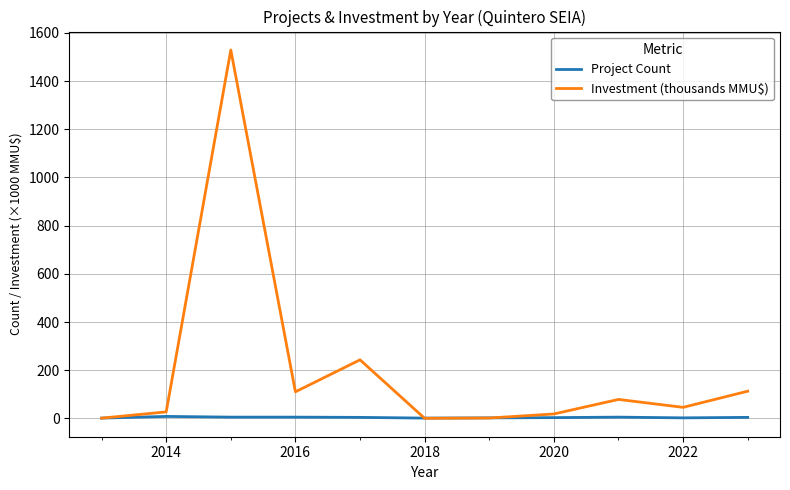

Which series has the largest total across all categories?

Investment (thousands MMU$)